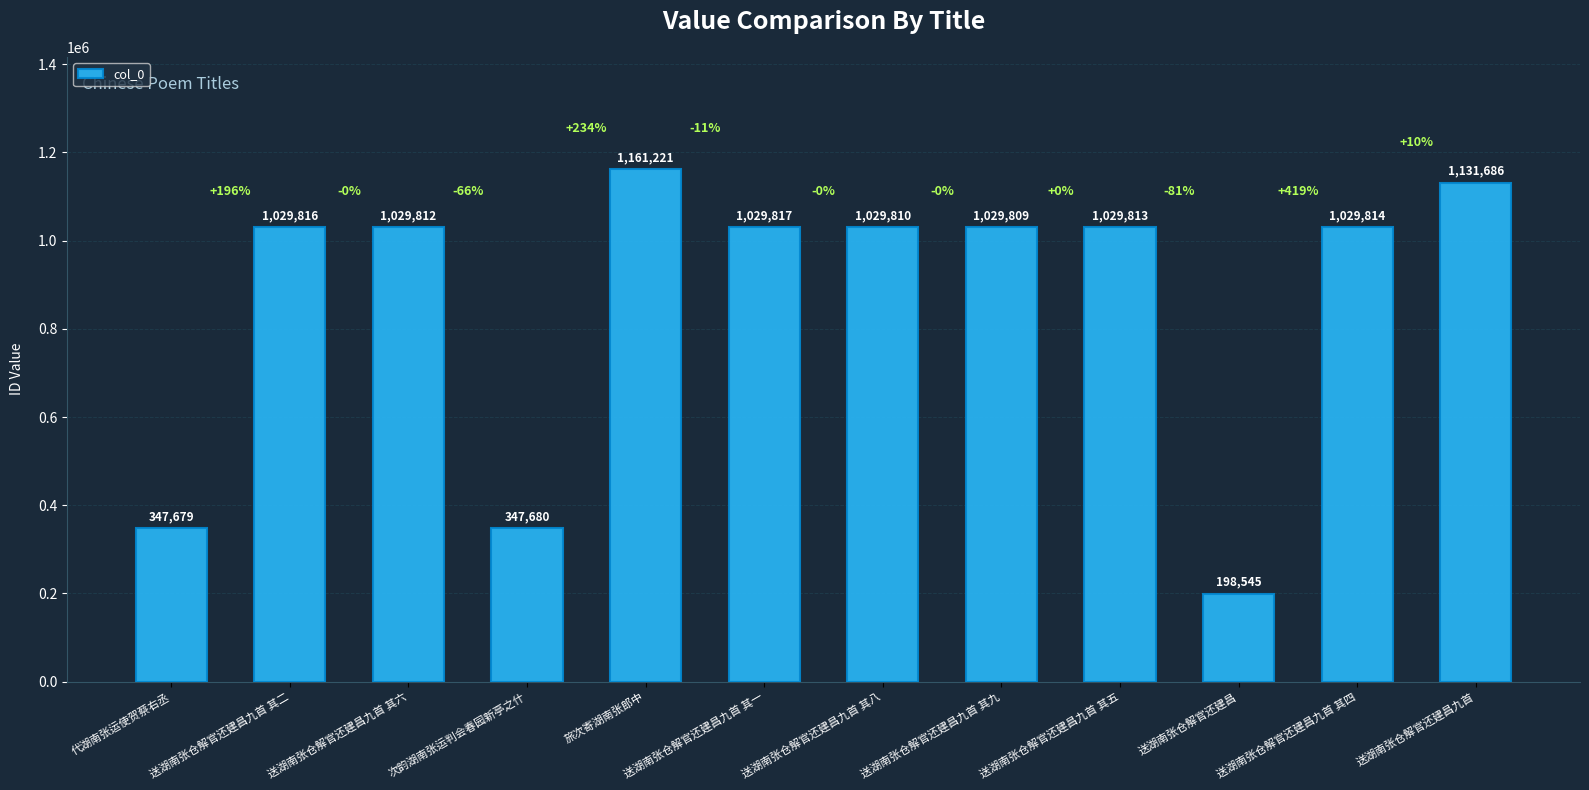

Where does the data first go above 1029813?

送湖南张仓解官还建昌九首 其二